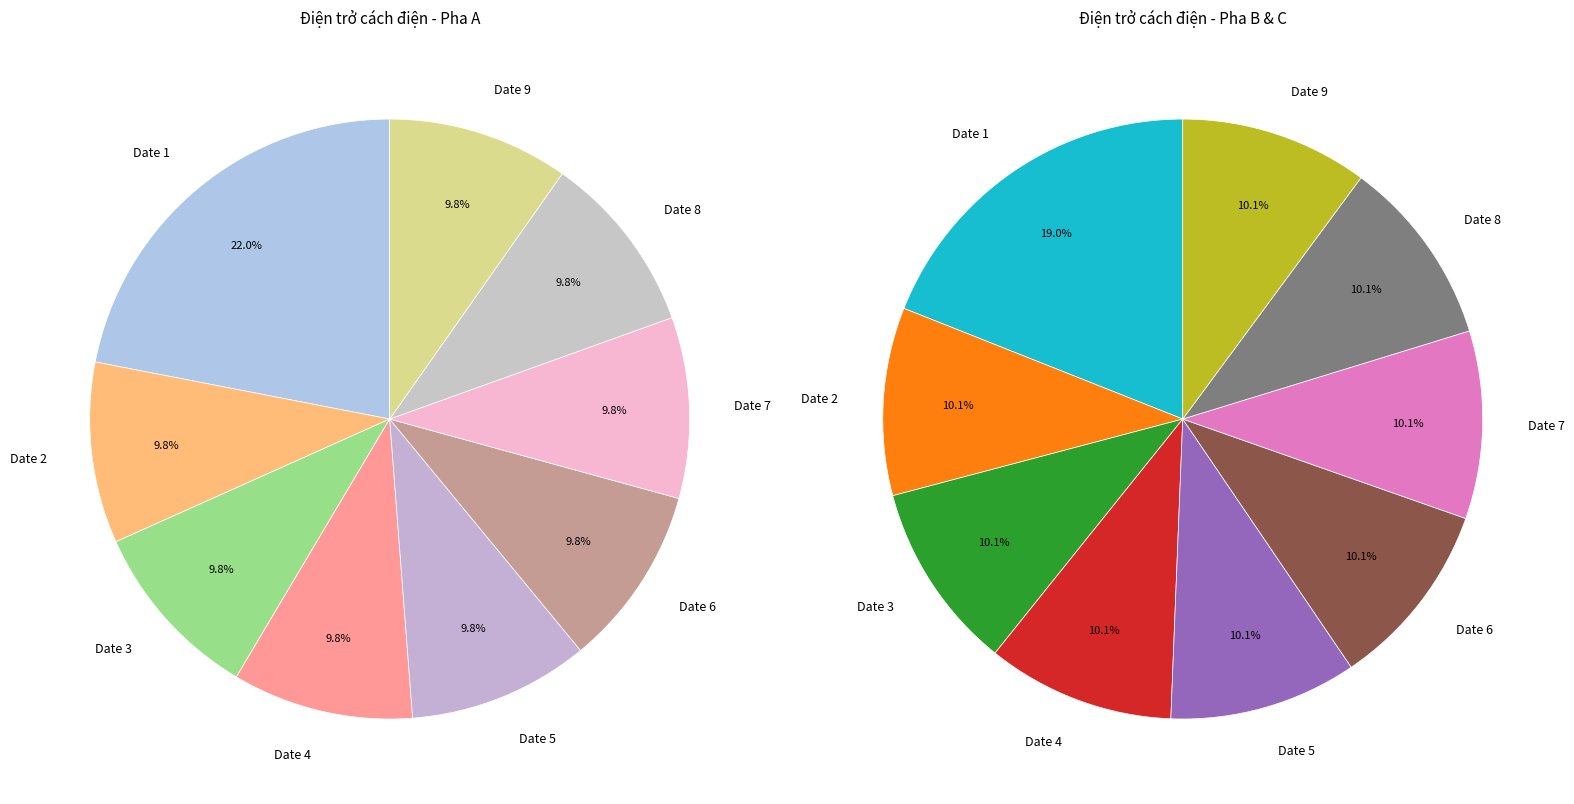

Which has a higher value, Date 8 or Date 1?

Date 1